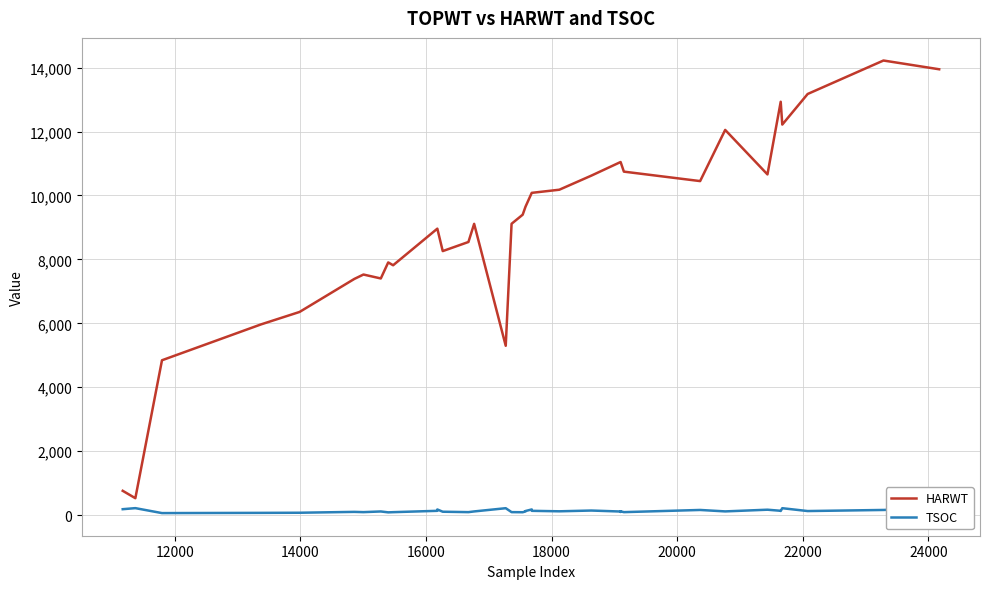

True or false: TSOC and HARWT cross at least once.

False